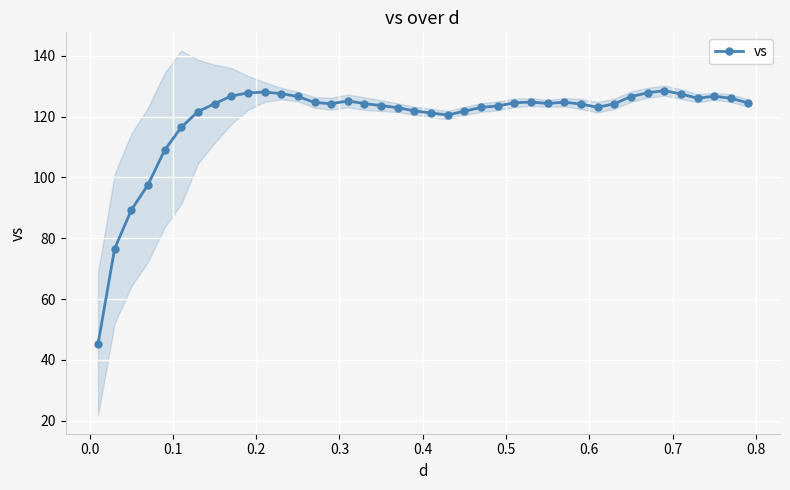

True or false: vs has more than 0 points higher than both neighbors.

True